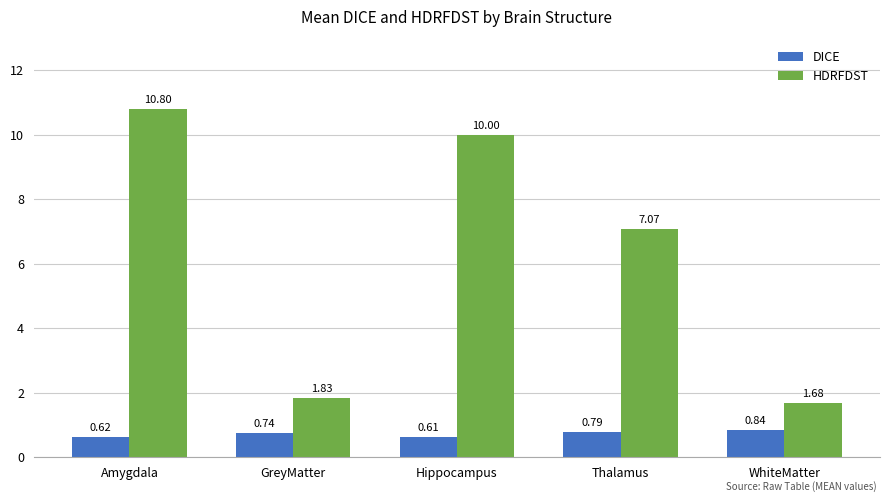

At how many categories does at least one series exceed 6?

3